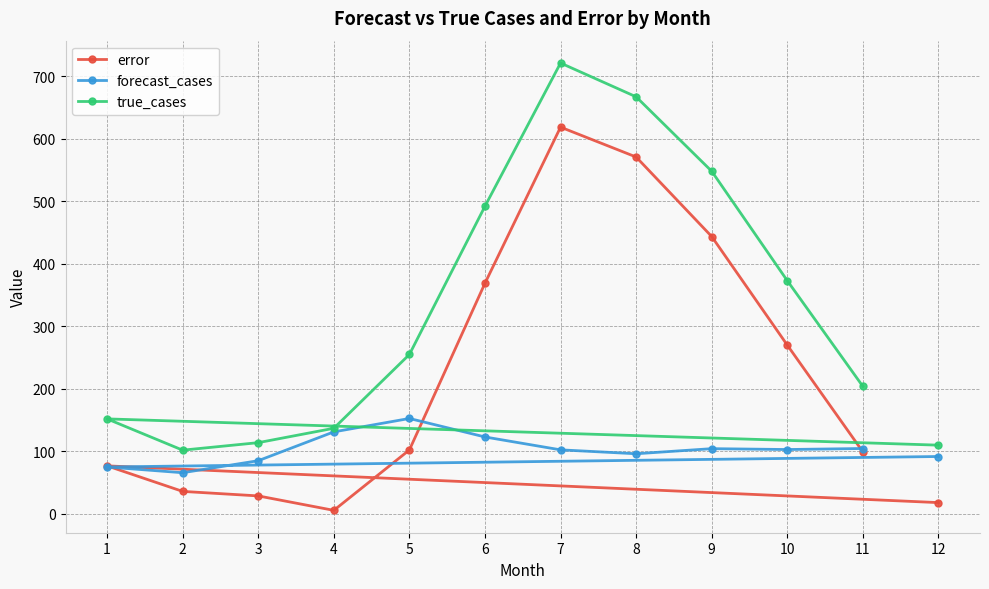

What is the highest value of the error series?

618.5